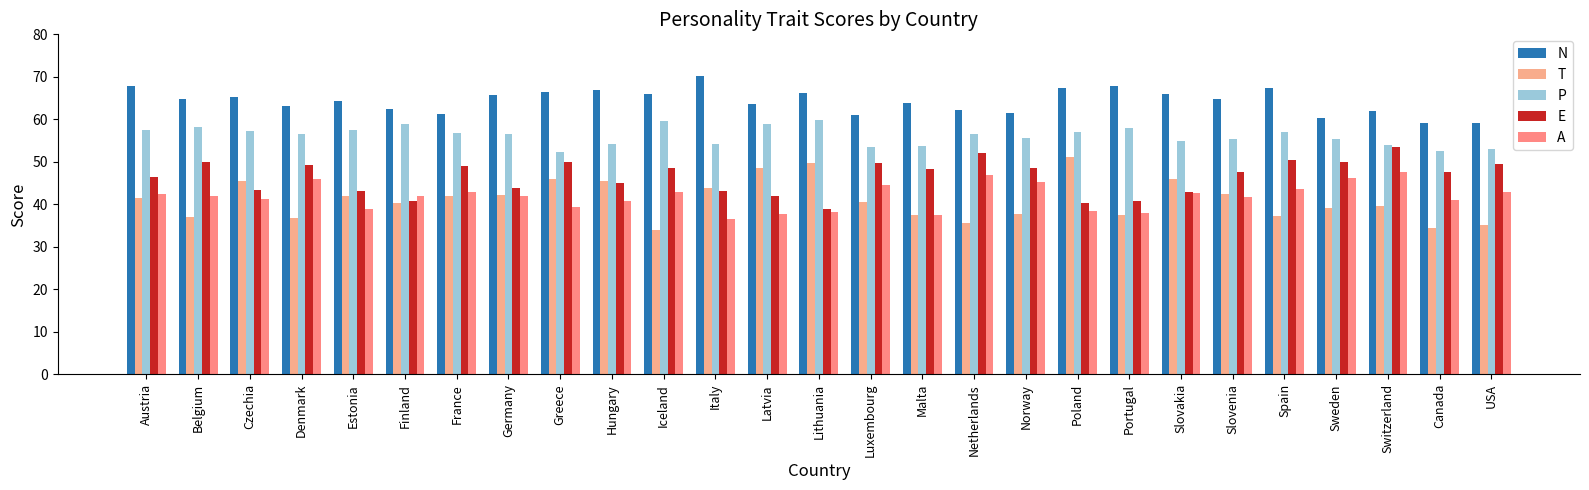

Which label corresponds to the largest value in the chart?

Italy